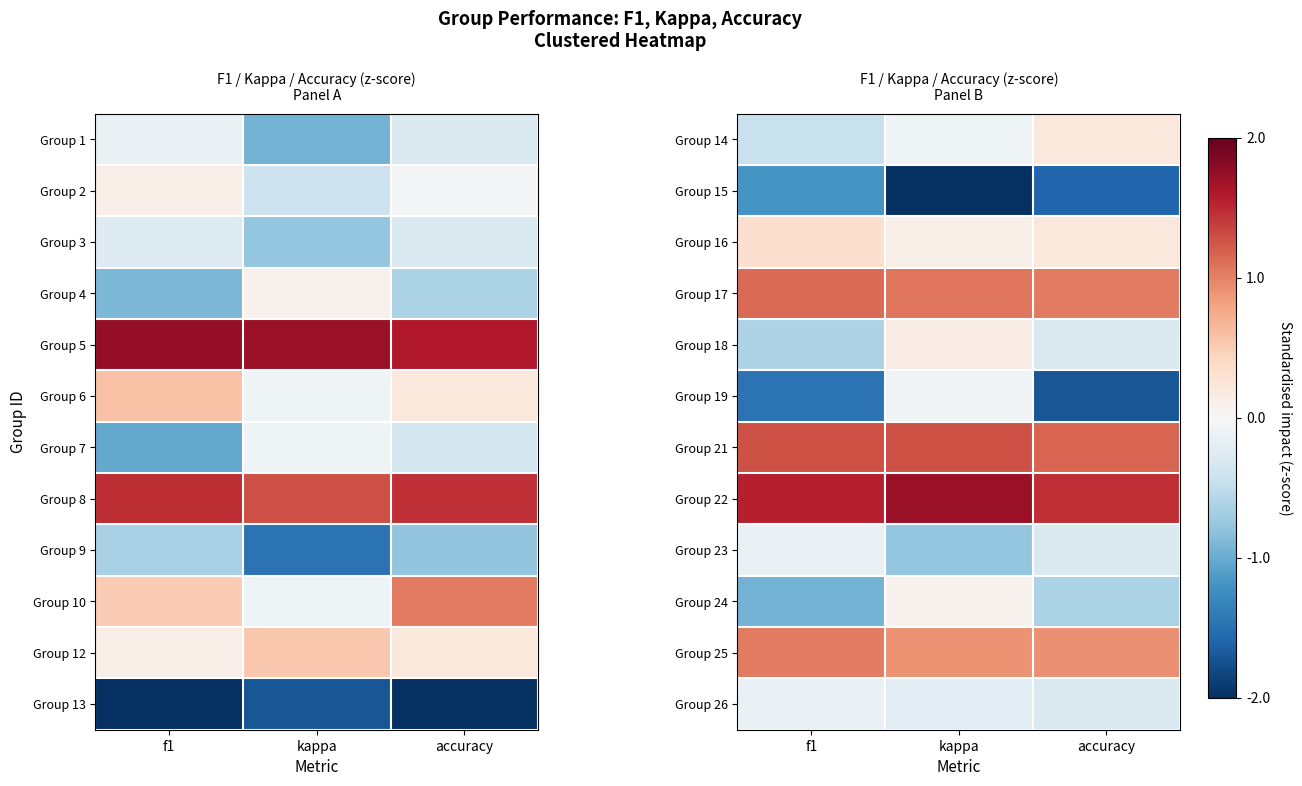

At which label does Group 26 reach its peak?

f1